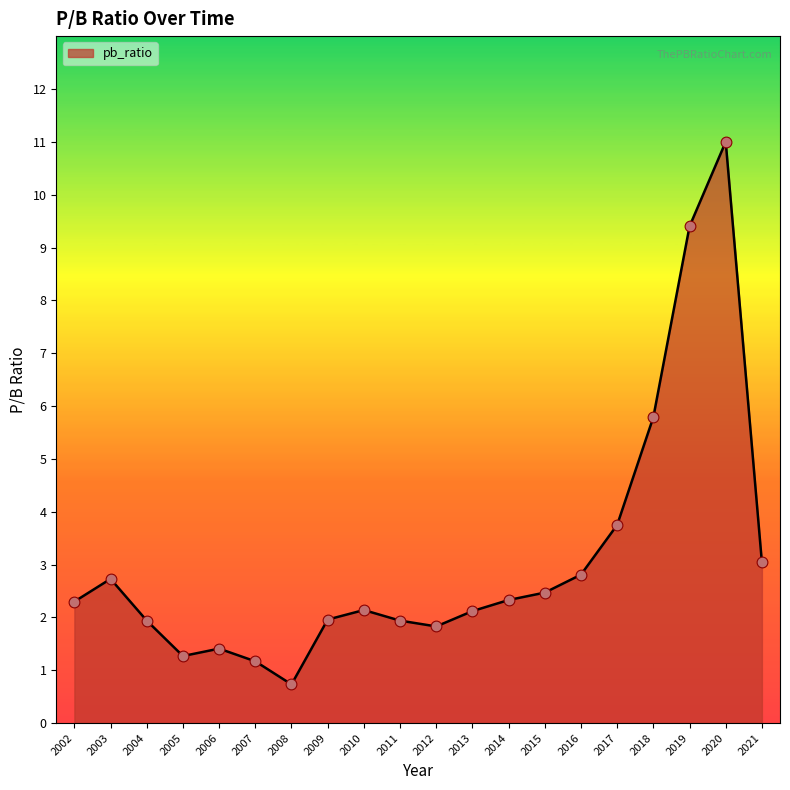

Between 2017 and 2013, which is larger?

2017